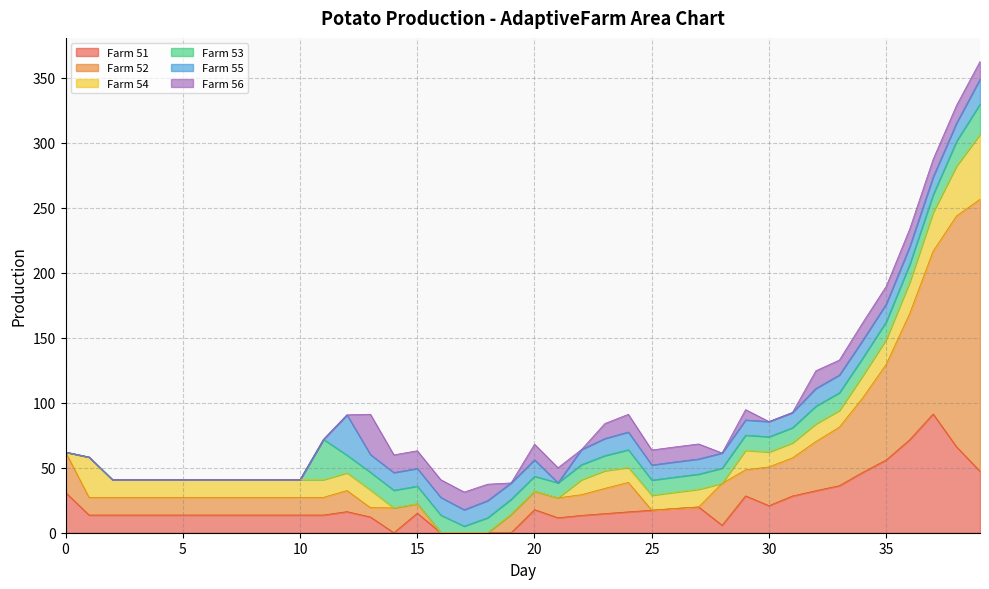

What is the value of the Farm 51 point at the 32nd from the left?

28.3